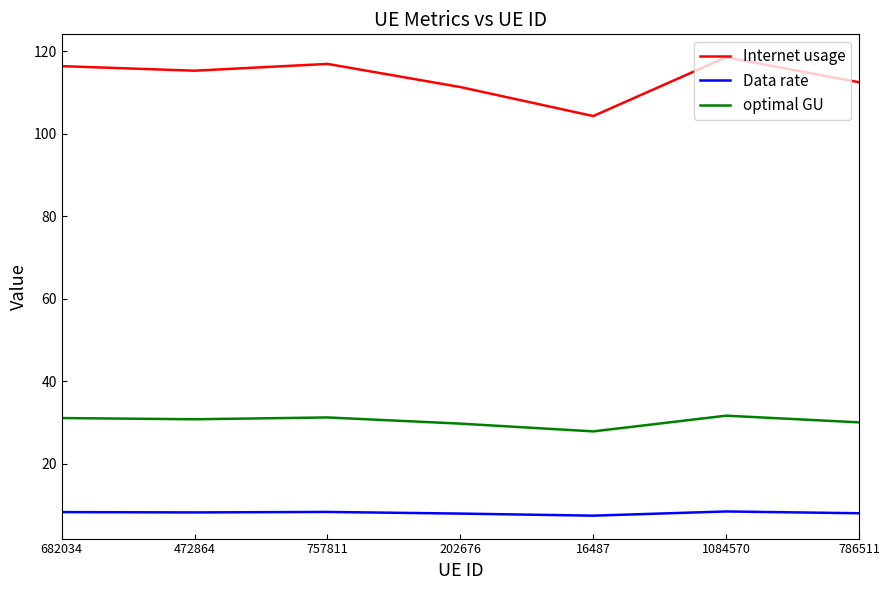

Between 757811 and 16487, which series saw the biggest shift?

Internet usage